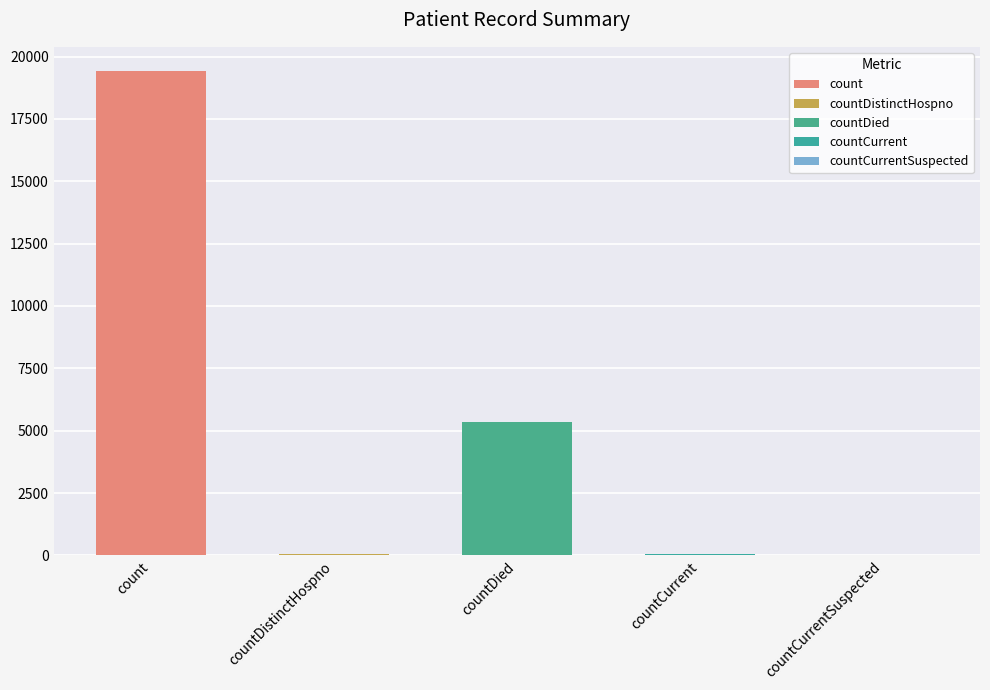

Is it true that the value at countCurrentSuspected is 0?

True